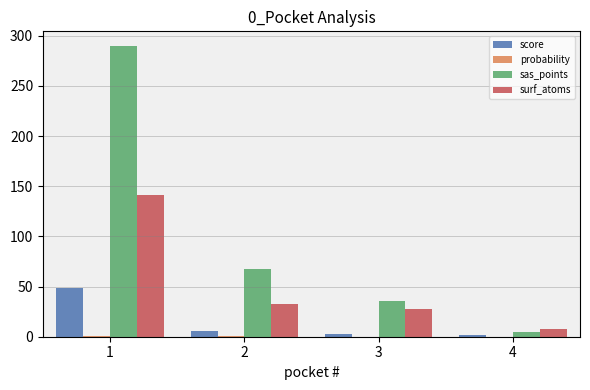

The value of surf_atoms at 1 is 210.6. True or false?

False